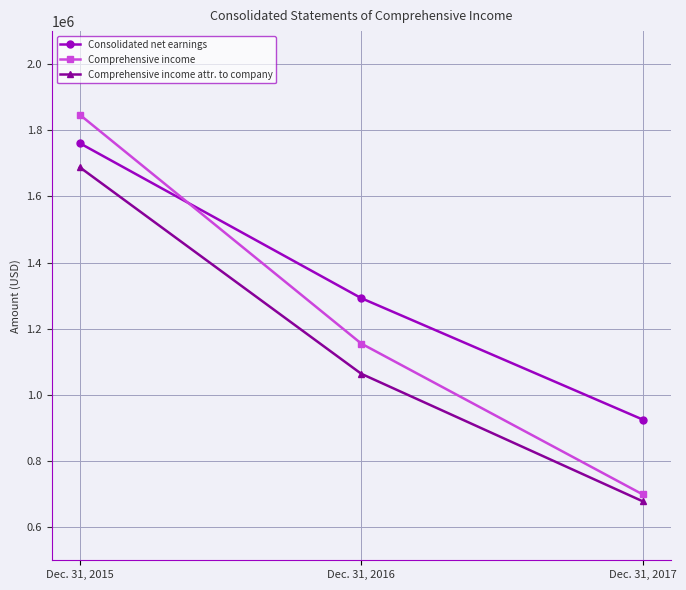

Reading left to right, extract all data points from this chart.

Consolidated net earnings: Dec. 31, 2015=1760959	Dec. 31, 2016=1292540	Dec. 31, 2017=925515
Comprehensive income: Dec. 31, 2015=1847005	Dec. 31, 2016=1155233	Dec. 31, 2017=699157
Comprehensive income attr. to company: Dec. 31, 2015=1688140	Dec. 31, 2016=1063888	Dec. 31, 2017=678347